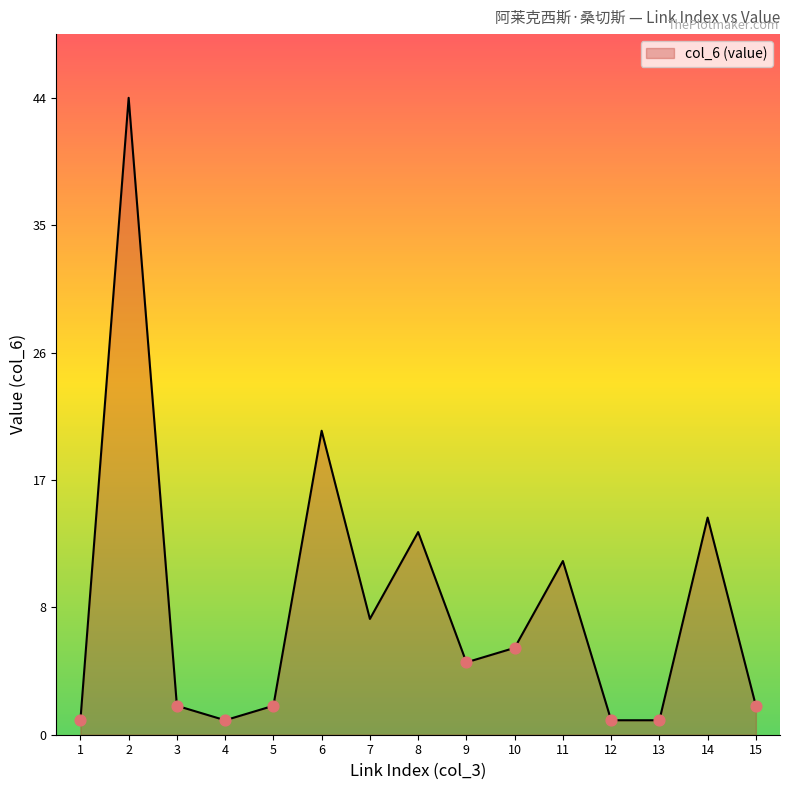

What is the change in value from 9 to 11?

+7